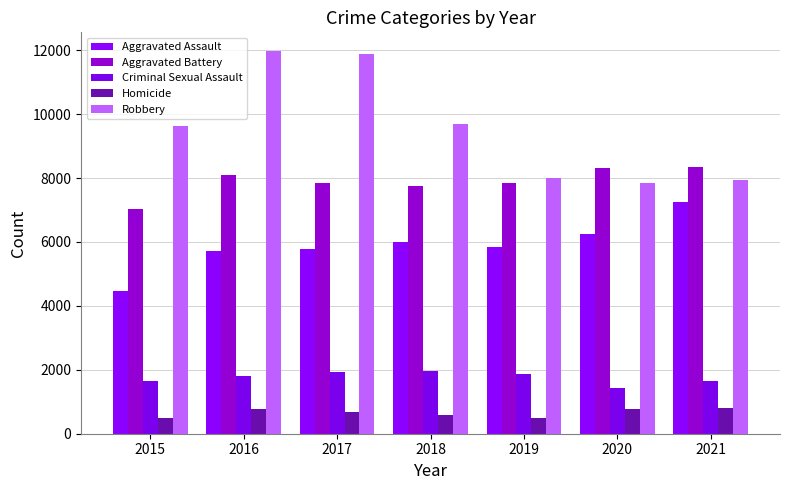

Rank the series by their maximum value, from highest to lowest.

Robbery, Aggravated Battery, Aggravated Assault, Criminal Sexual Assault, Homicide